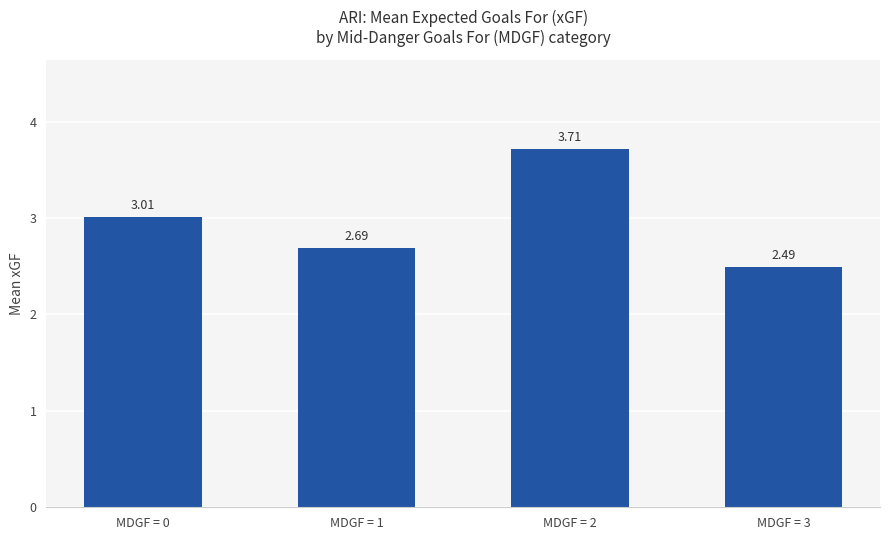

What is the change in value from MDGF = 2 to MDGF = 3?

-1.2